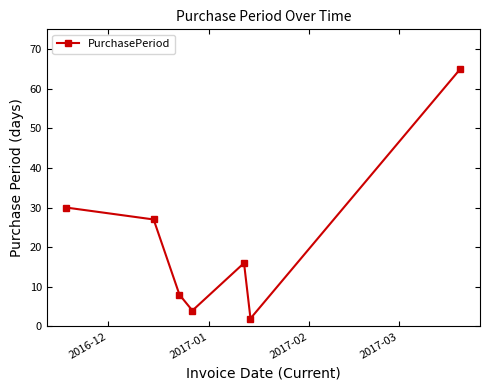

What is the value of the 3rd point from the left?

8